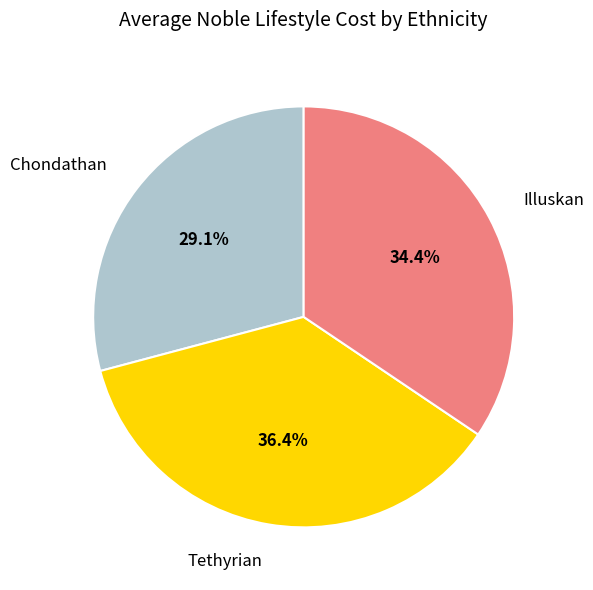

Combined, what portion of the pie is Chondathan and Illuskan?

63.6%